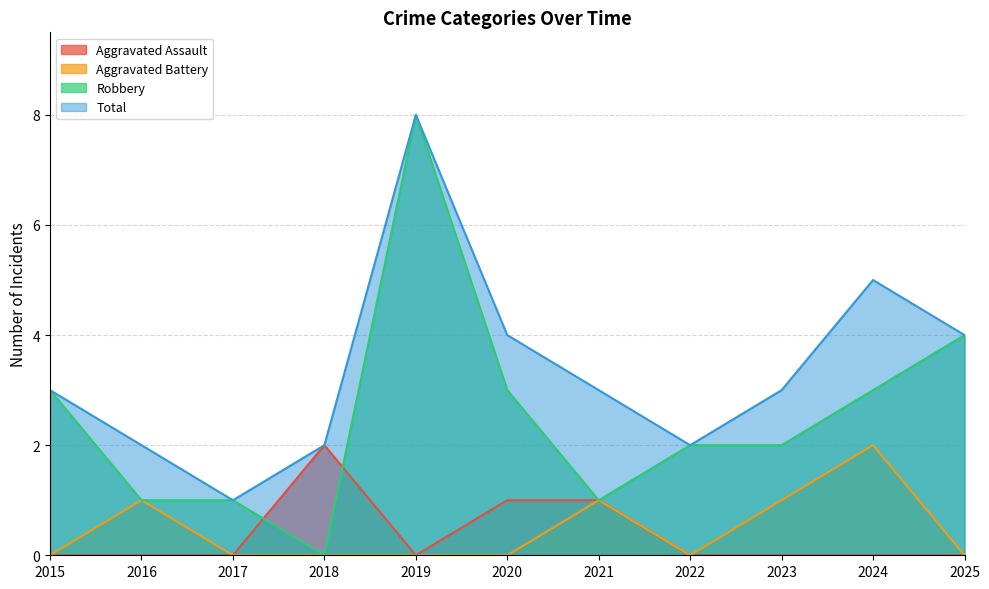

The Aggravated Assault series shows 1 at 2019. True or false?

False